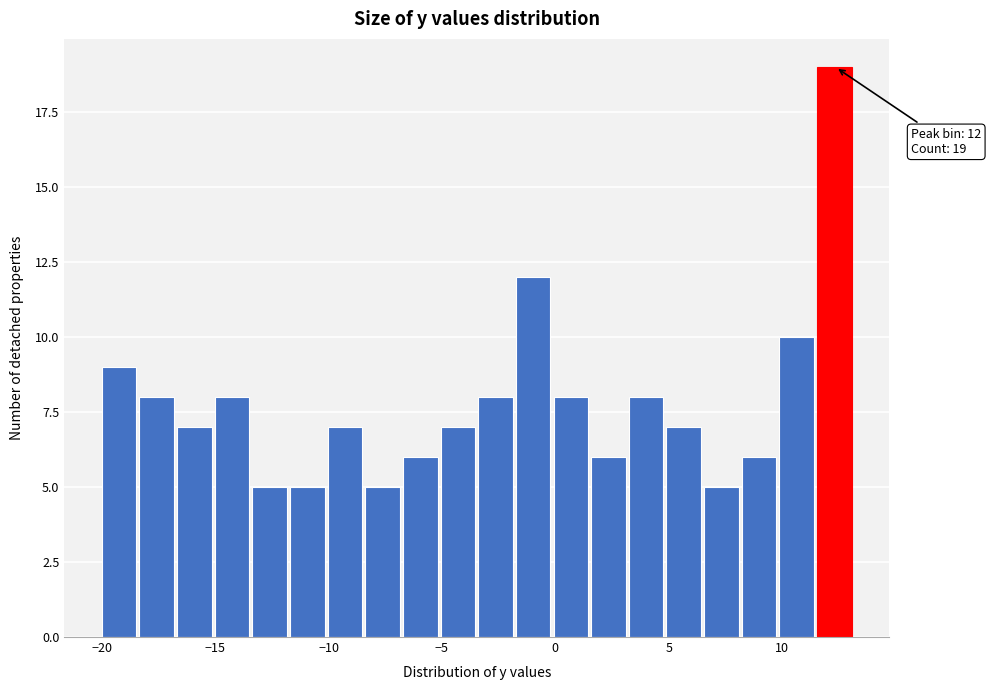

Around what value on the x-axis is the tallest bar? Give the approximate position of its centre, as read against the axis.

12.5